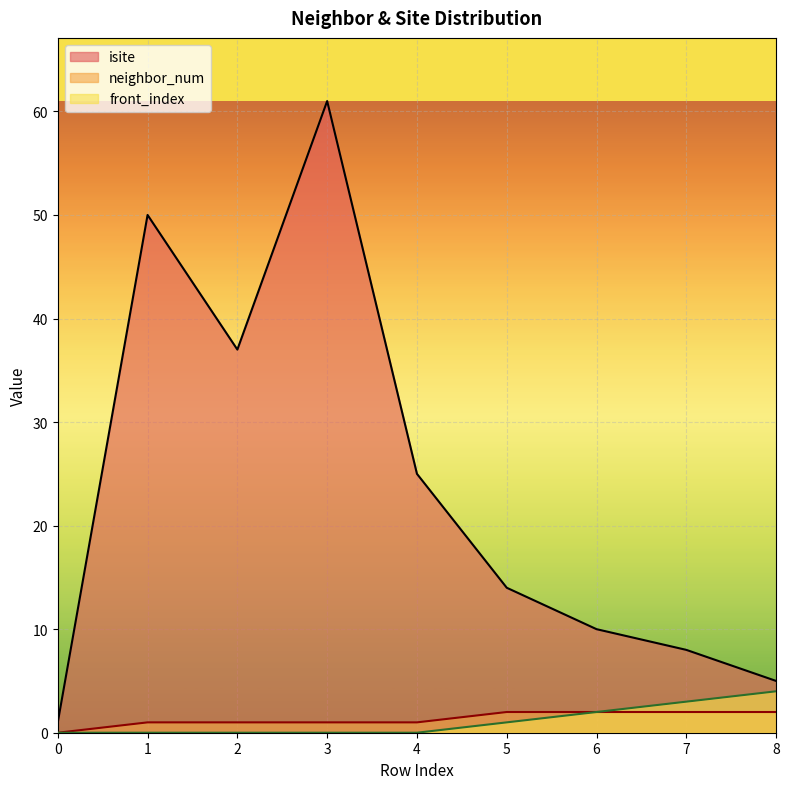

At 4, list the series in order from smallest to largest.

front_index, neighbor_num, isite